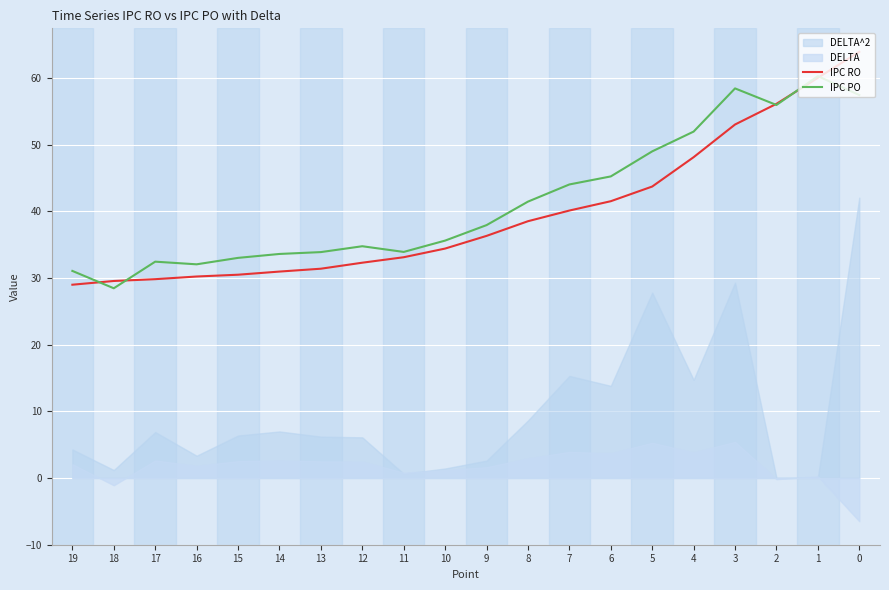

Which category has the lowest value in the IPC PO series?

18